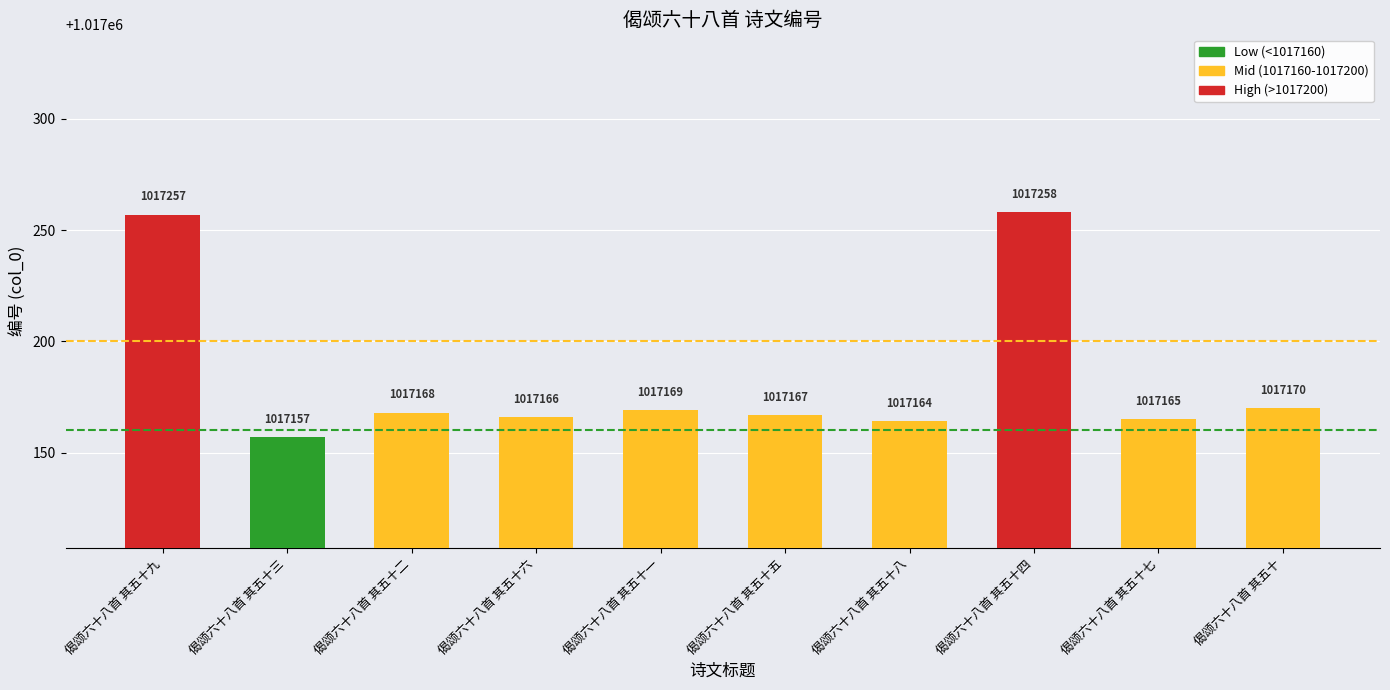

At which label does the data first exceed 1017168?

偈颂六十八首 其五十九